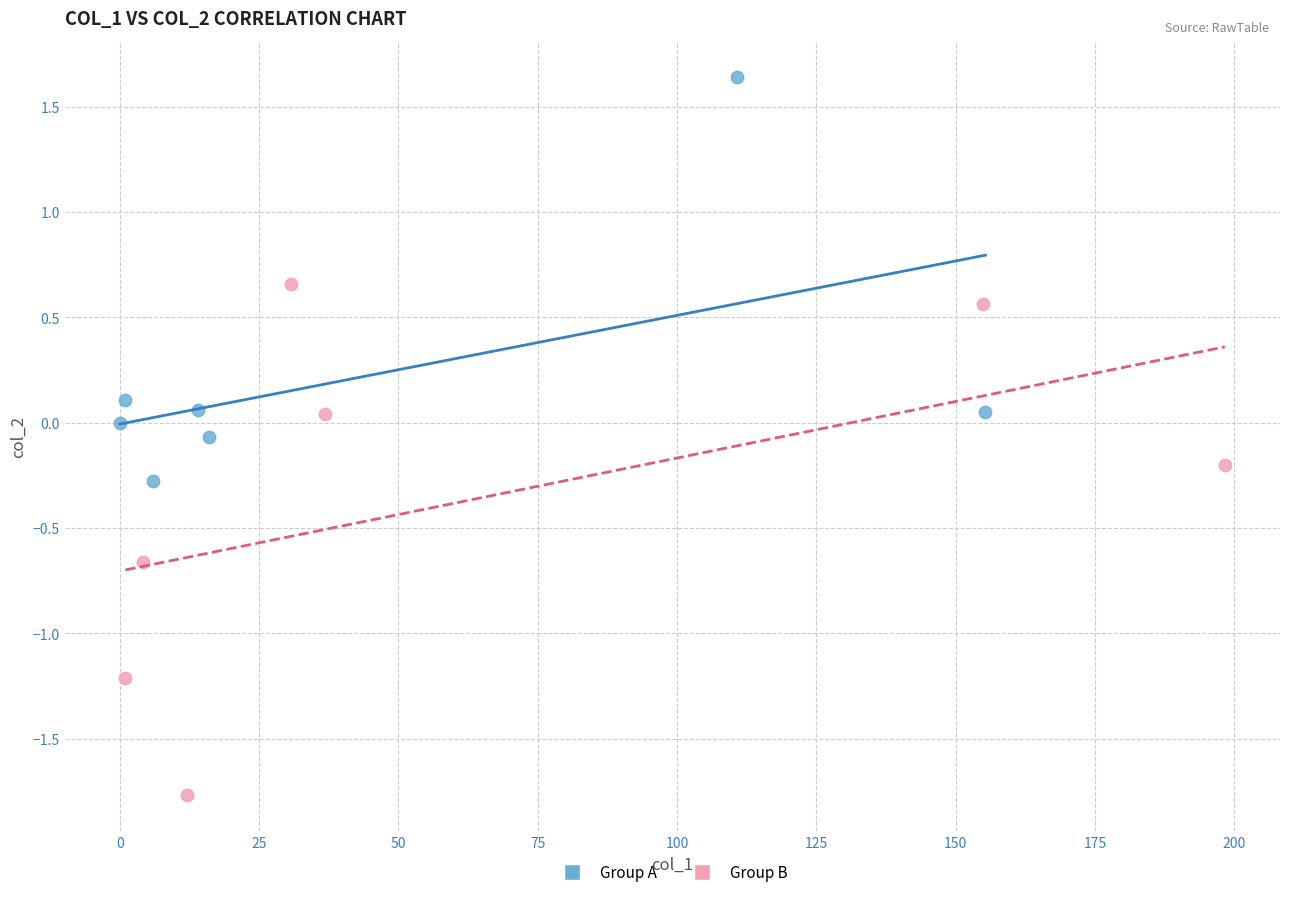

Which series contains the highest Y value?

Group A